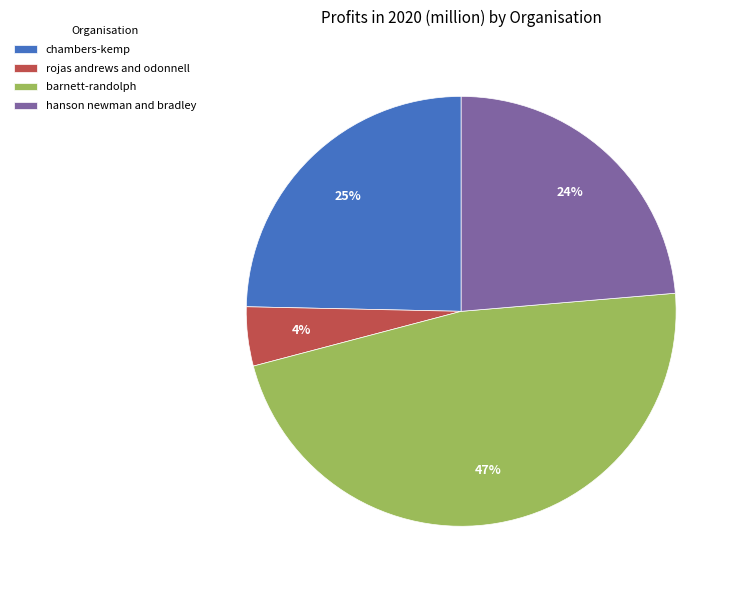

True or false: chambers-kemp accounts for 25% of the total.

True